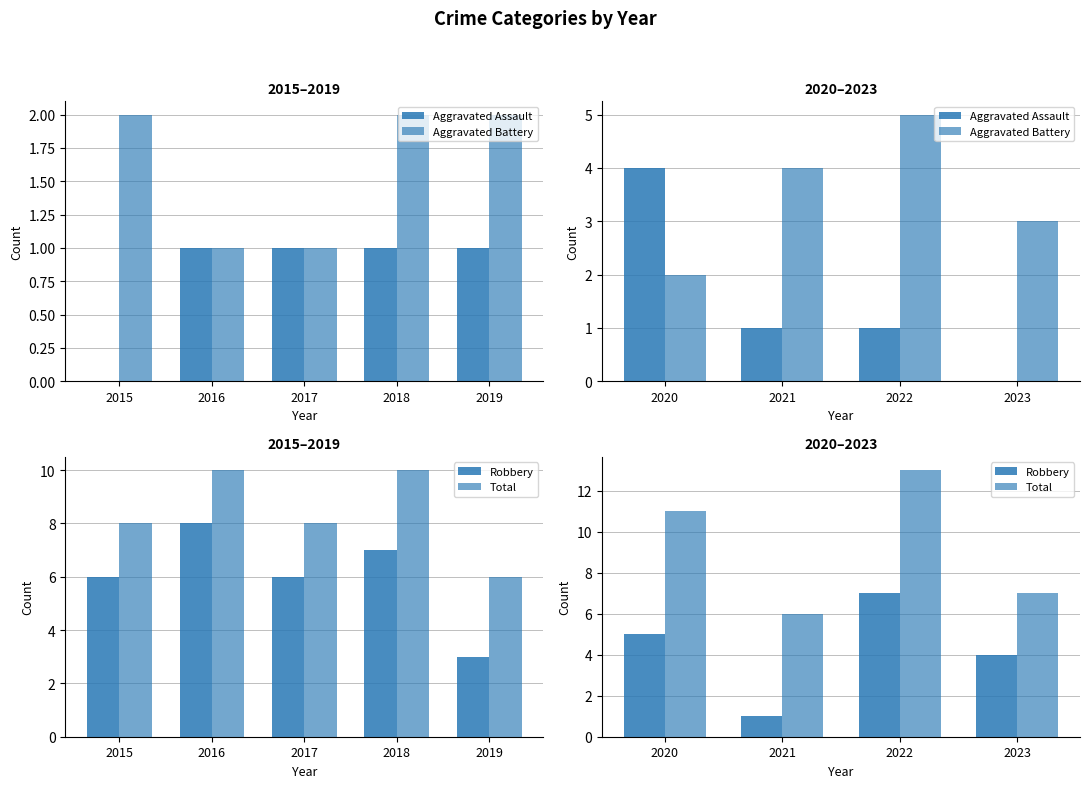

Is it true that Aggravated Assault equals 2 at 2020?

False